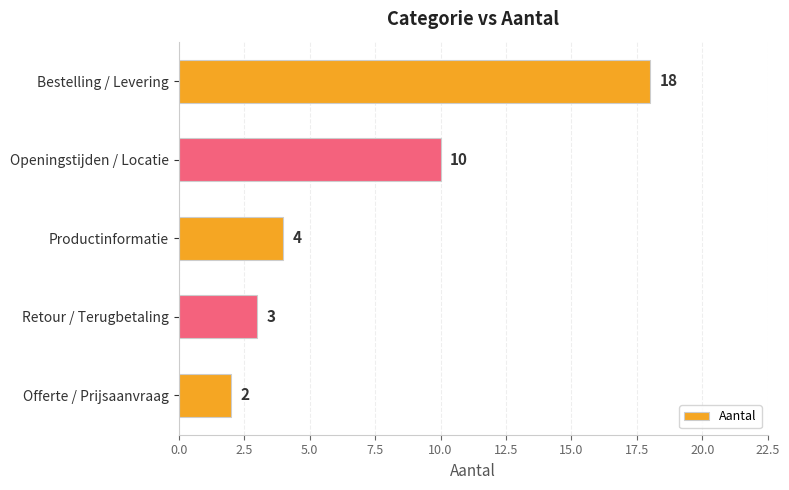

Where is the data nearest to the value 10?

Openingstijden / Locatie